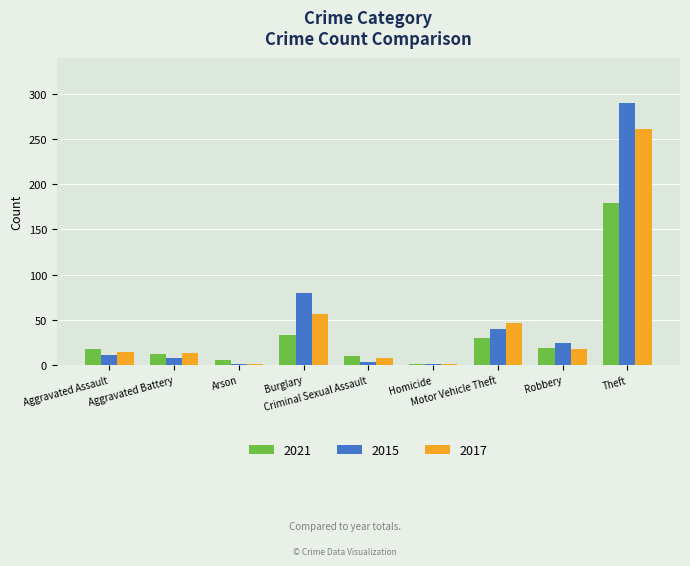

What is the maximum value for 2021?

179